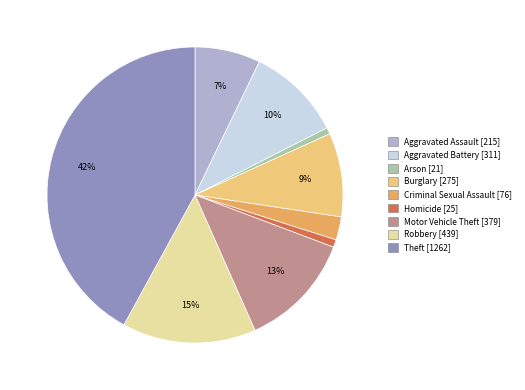

To the nearest percent, what is the difference between the largest and smallest slice percentages?

41%